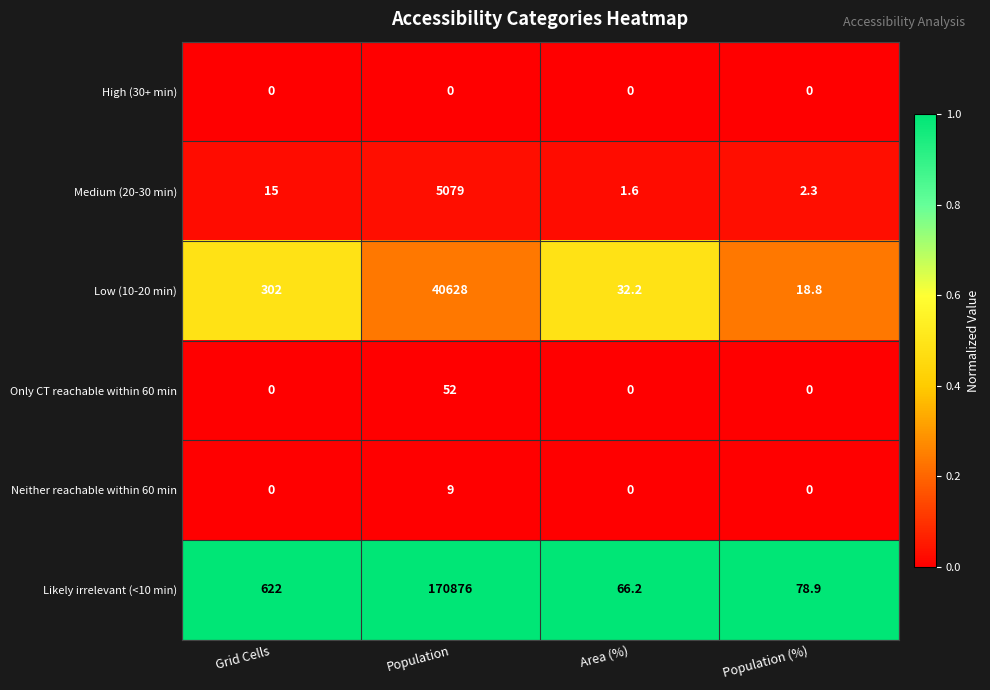

What is the sum of the Likely irrelevant (<10 min) values at Population and Area (%)?

170942.2